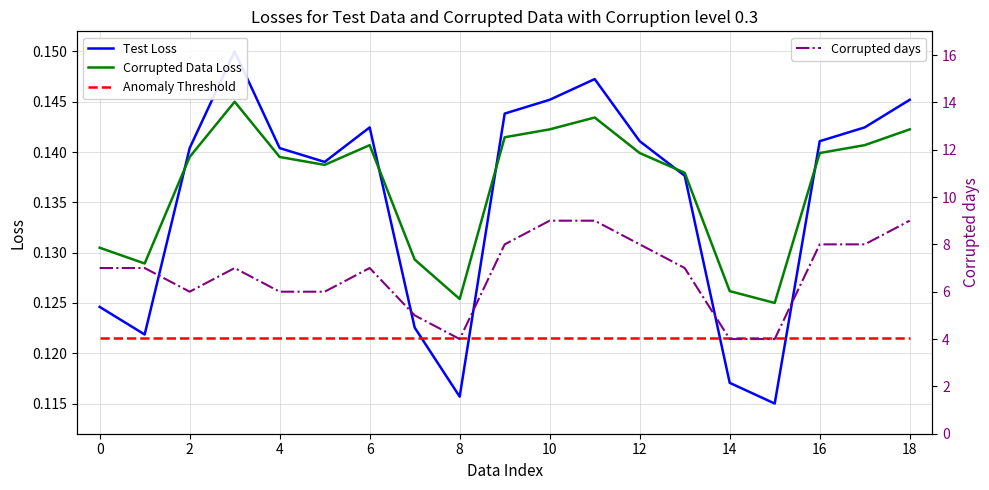

What is the maximum value for Corrupted days?

9